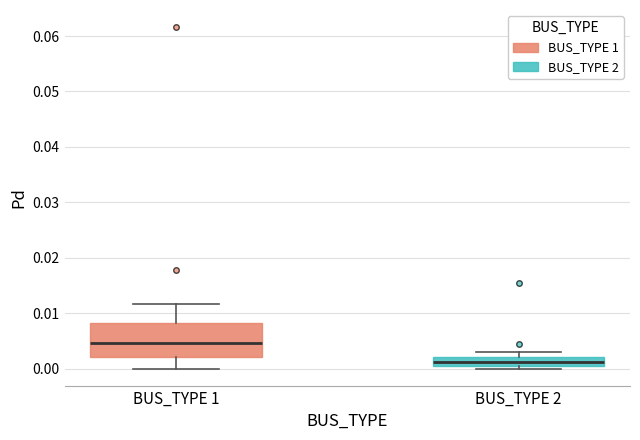

Reading left to right, read every box against the y-axis: the position of its median line, the range the box covers, and the ends of its whiskers. The values are not printed on the chart, so give them approximately, as read against the axis.

BUS_TYPE 1: median 0.005, box 0.002 to 0.008, whiskers 0.000 to 0.012
BUS_TYPE 2: median 0.001 (inside the box), box 0.001 to 0.002, whiskers 0.000 to 0.003